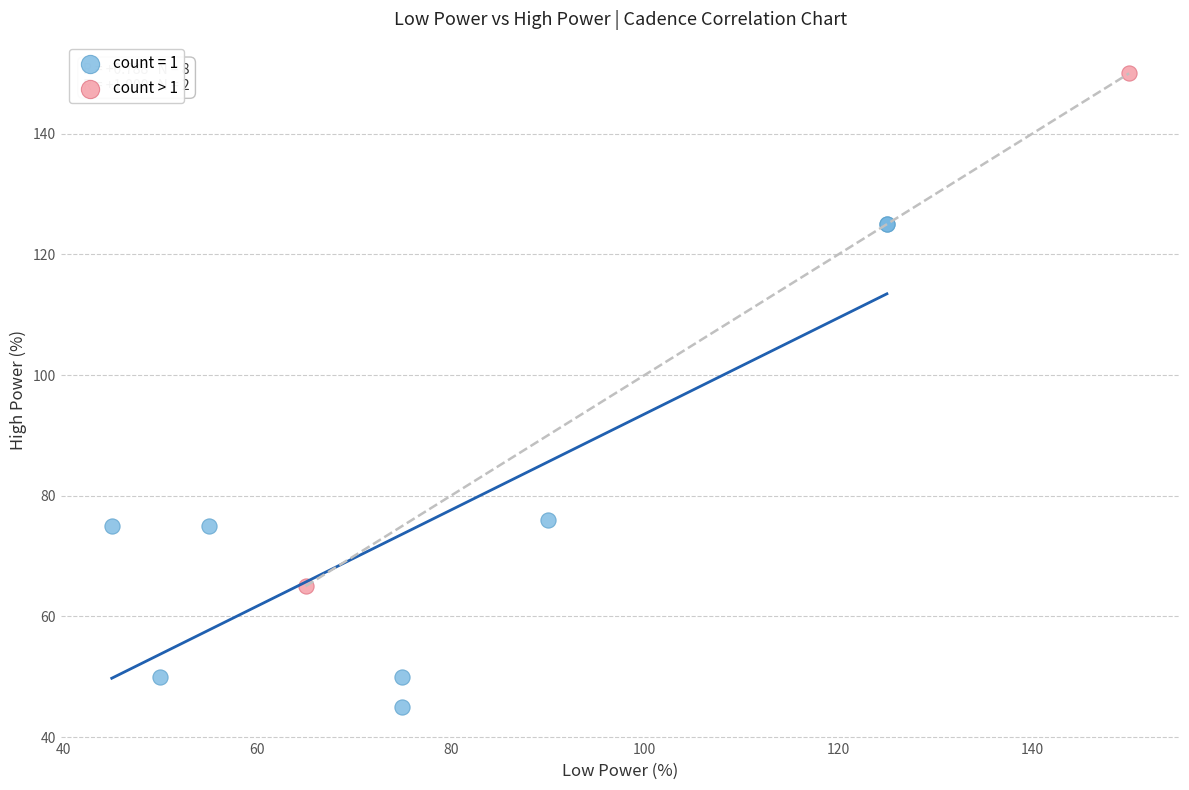

What are all the series names shown in the legend?

count = 1, count > 1